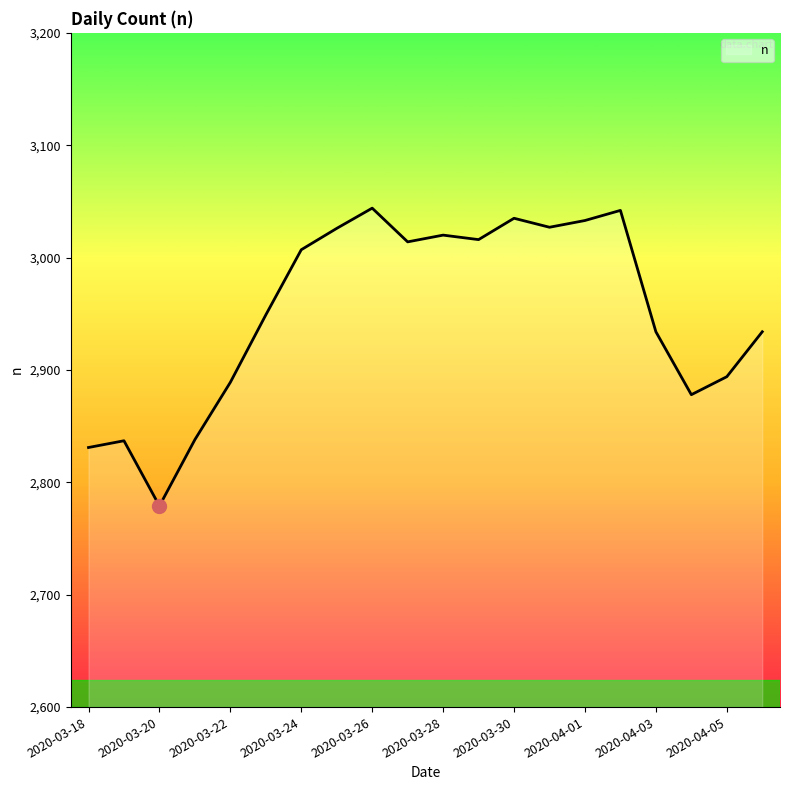

What is the minimum value shown in the chart?

2779